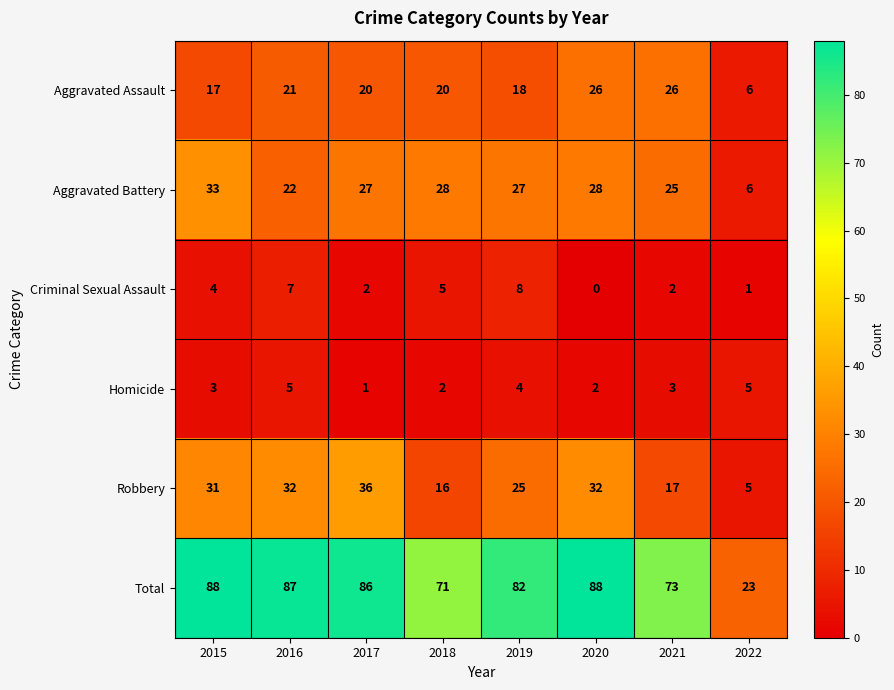

At which label is Criminal Sexual Assault closest to 4?

2015